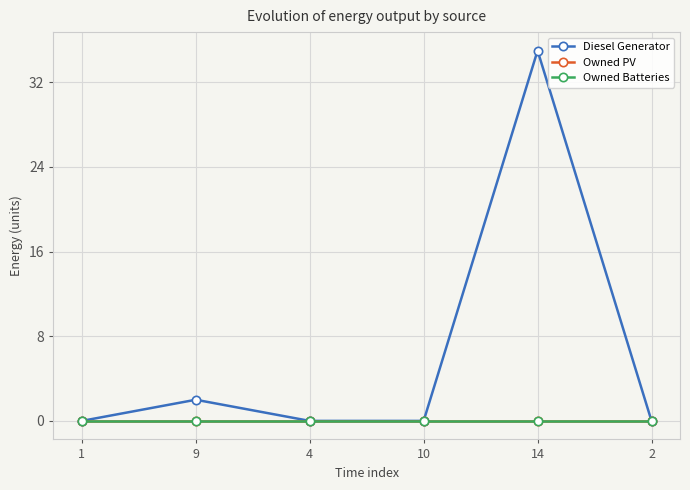

Is this an area chart (filled region under the line)?

No